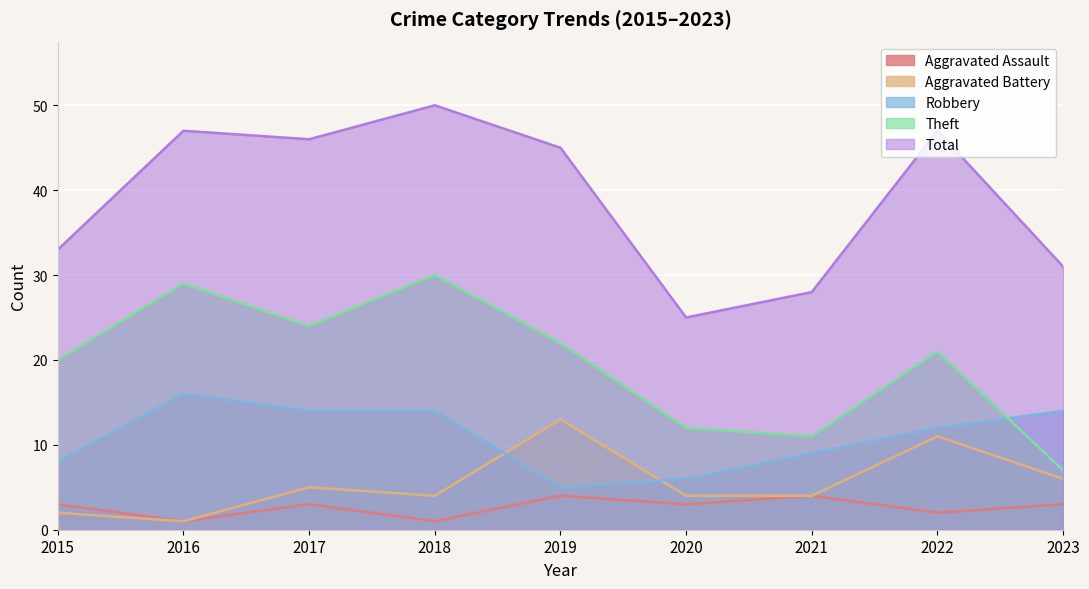

The Total series shows 25 at 2020. True or false?

True